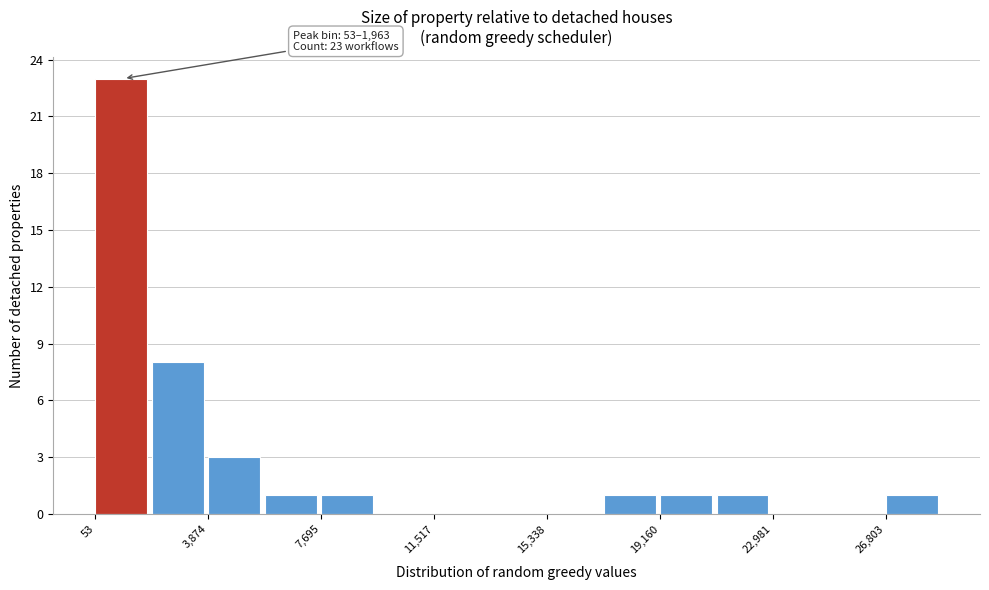

Read against the x-axis, roughly where is the centre of the tallest bar?

1000